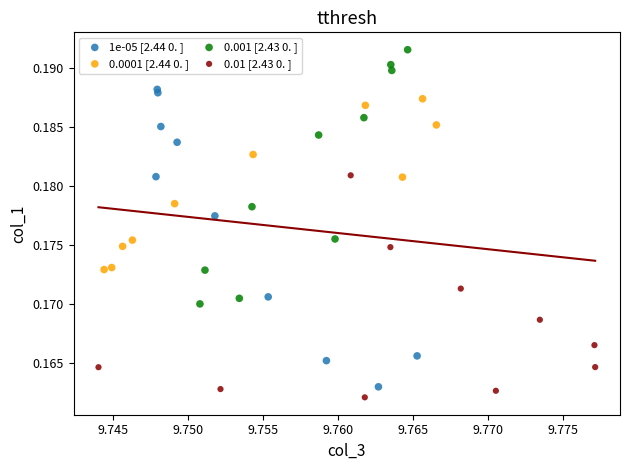

Which series reaches the maximum Y coordinate?

0.001 [2.43 0. ]